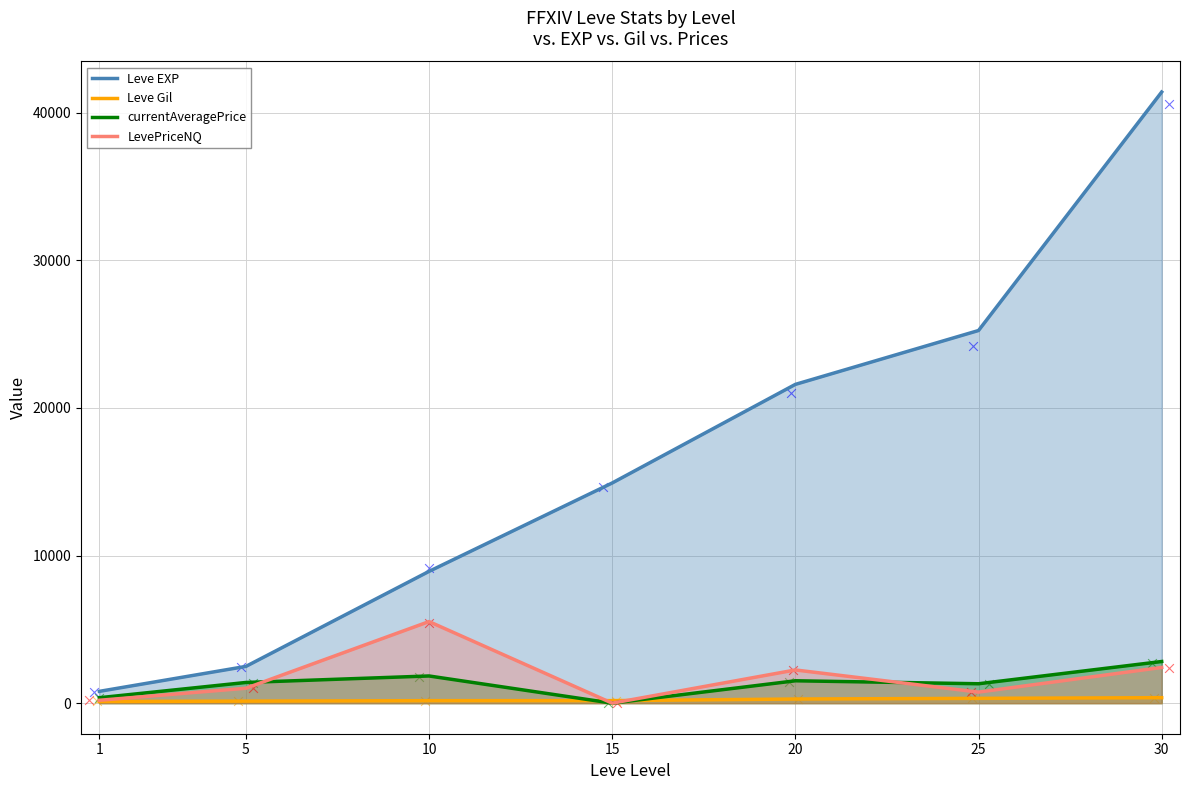

What is the total value across all series at 10?

16470.1